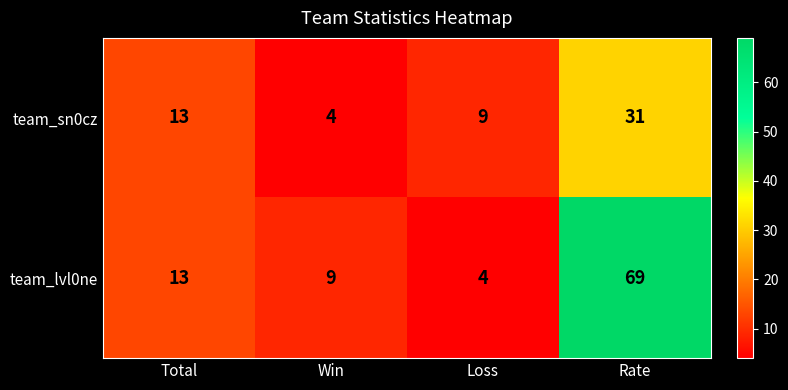

True or false: team_sn0cz has a value of 31 at Rate.

True